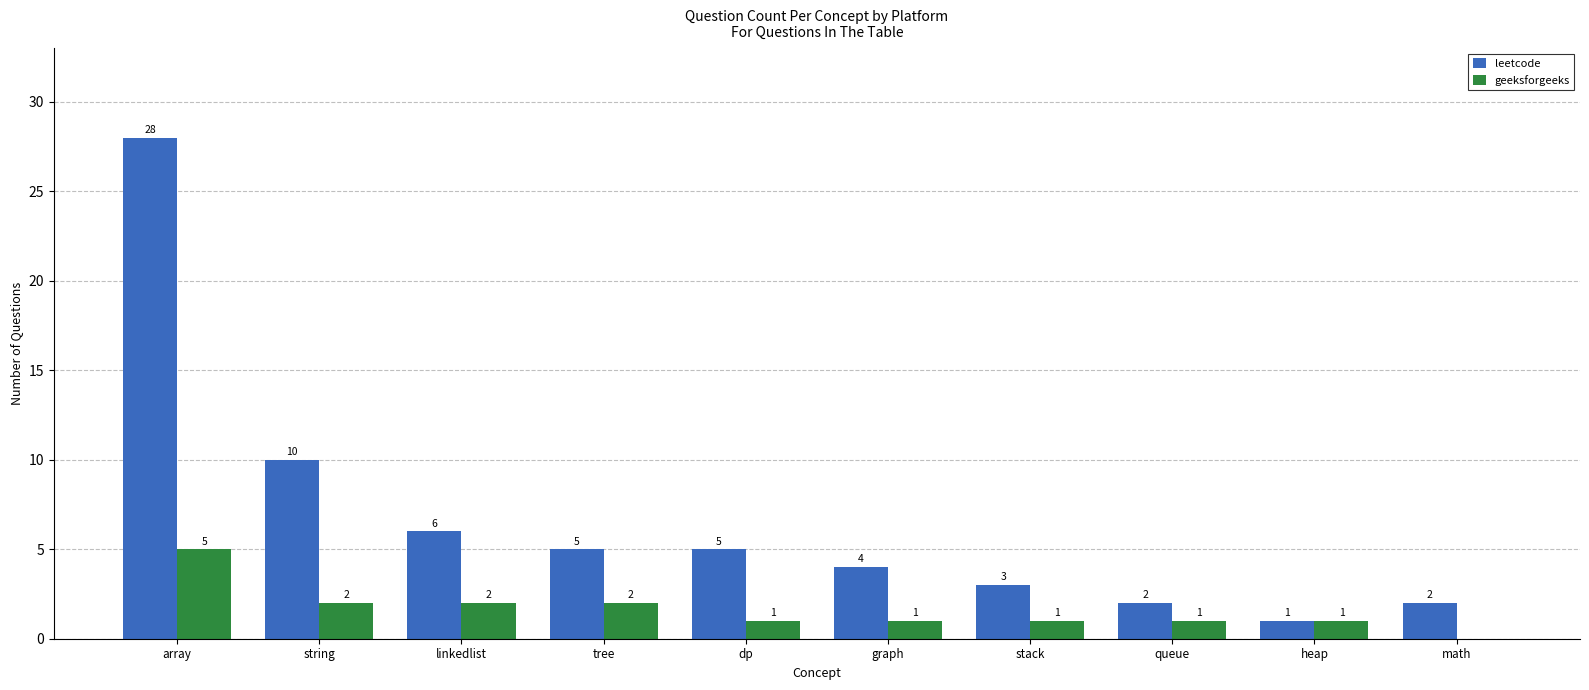

Which series changed the most between dp and graph?

leetcode